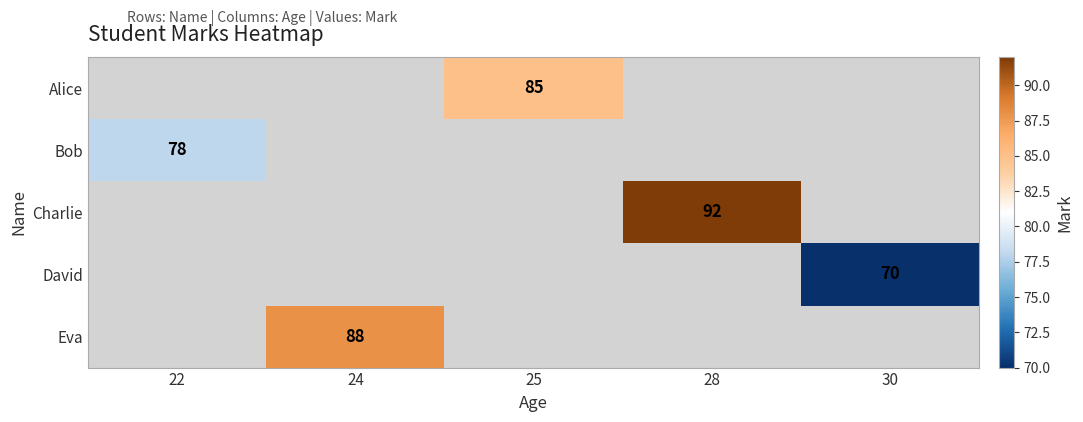

Is the value of Alice at 25 greater than the value of Charlie at 28?

No